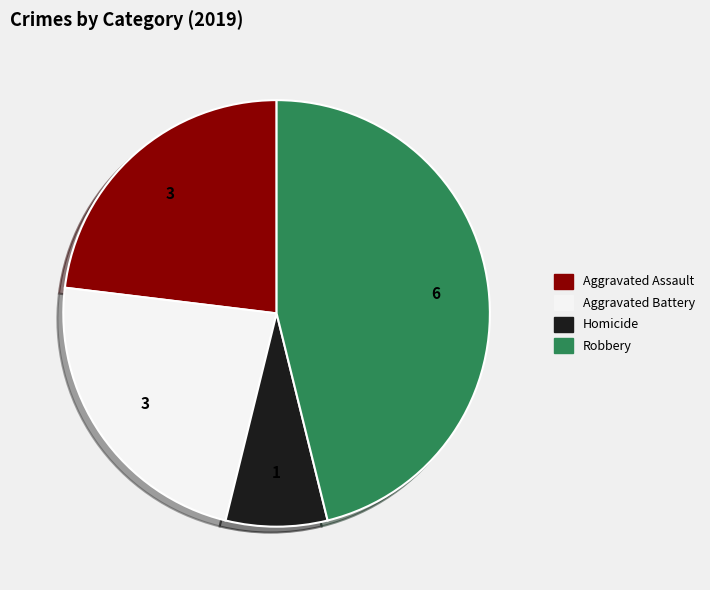

Is there any slice that represents more than half of the pie?

No